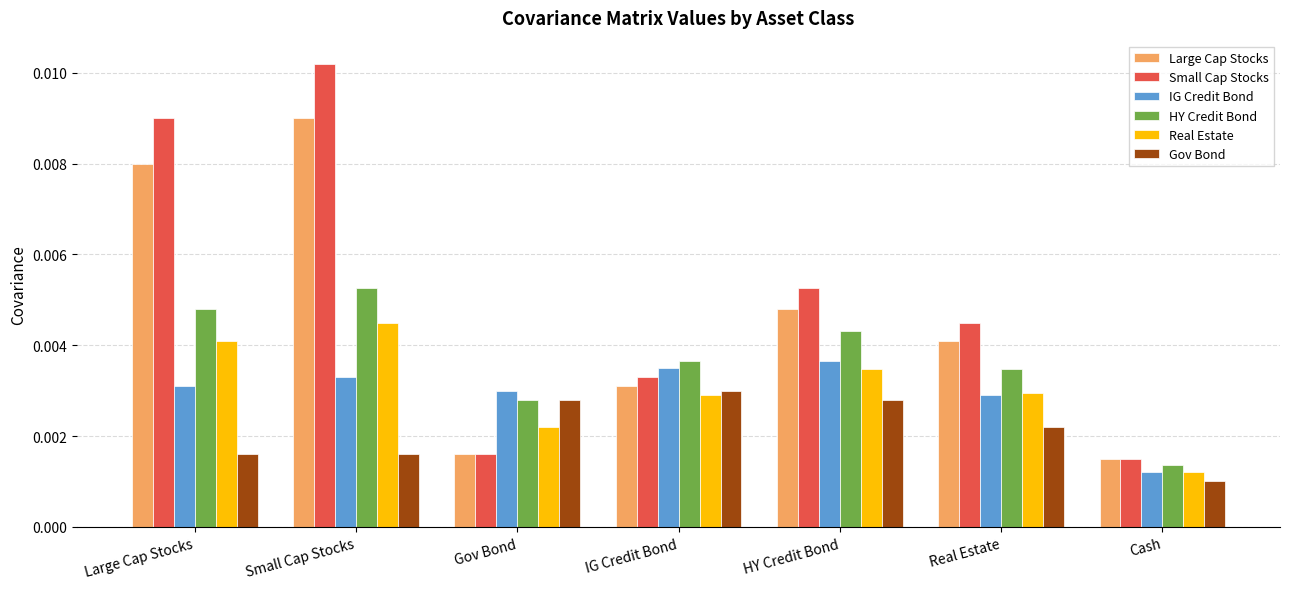

How many distinct data groups are displayed?

6